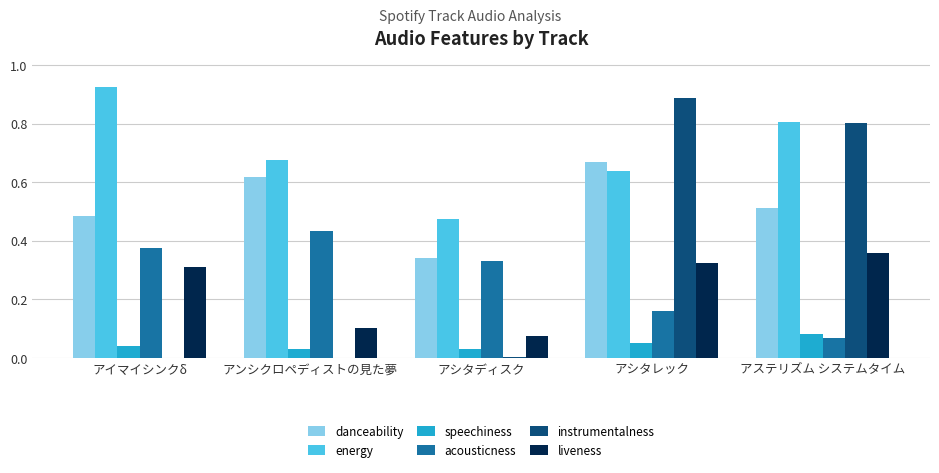

Which series has the largest total across all categories?

energy